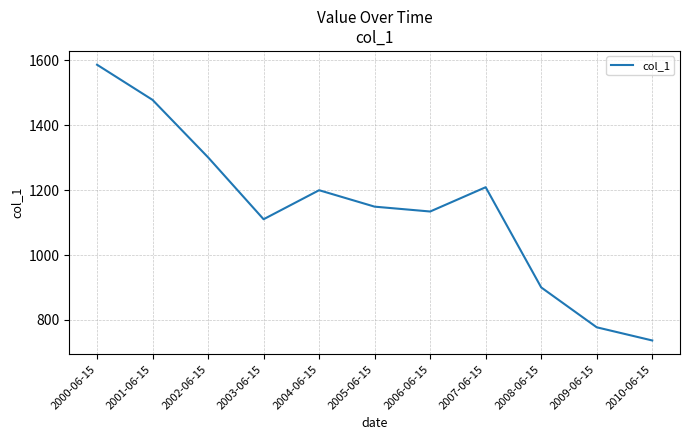

What is the difference between the values at 2002-06-15 and 2008-06-15?

400.6